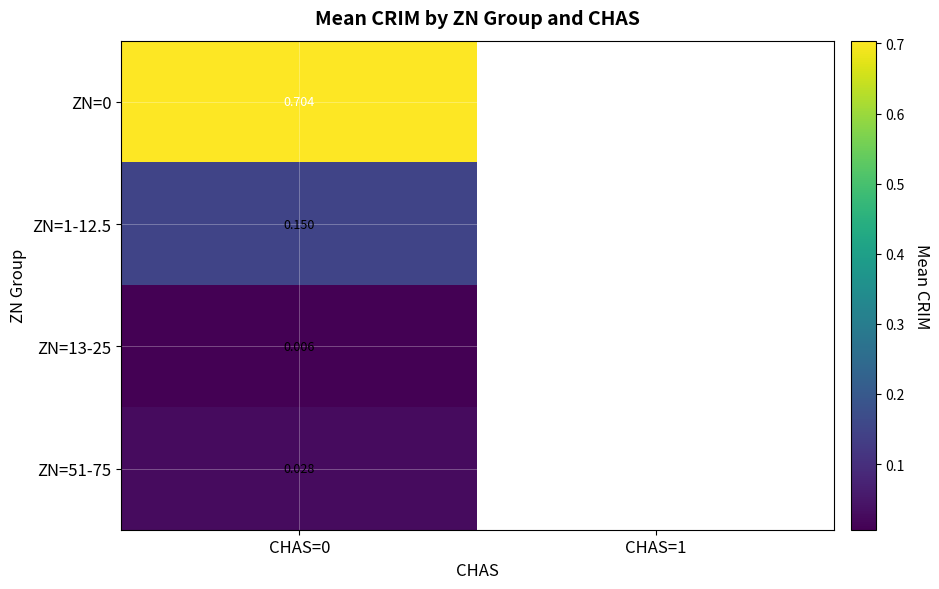

Count the number of categories in the chart.

2